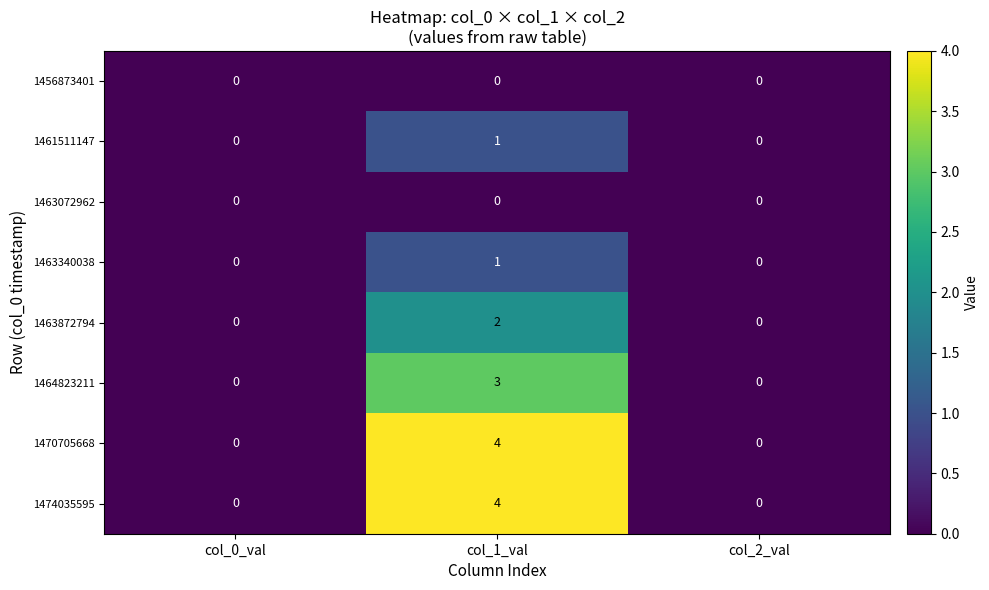

What is the spread (max minus min) of values at col_1_val?

4